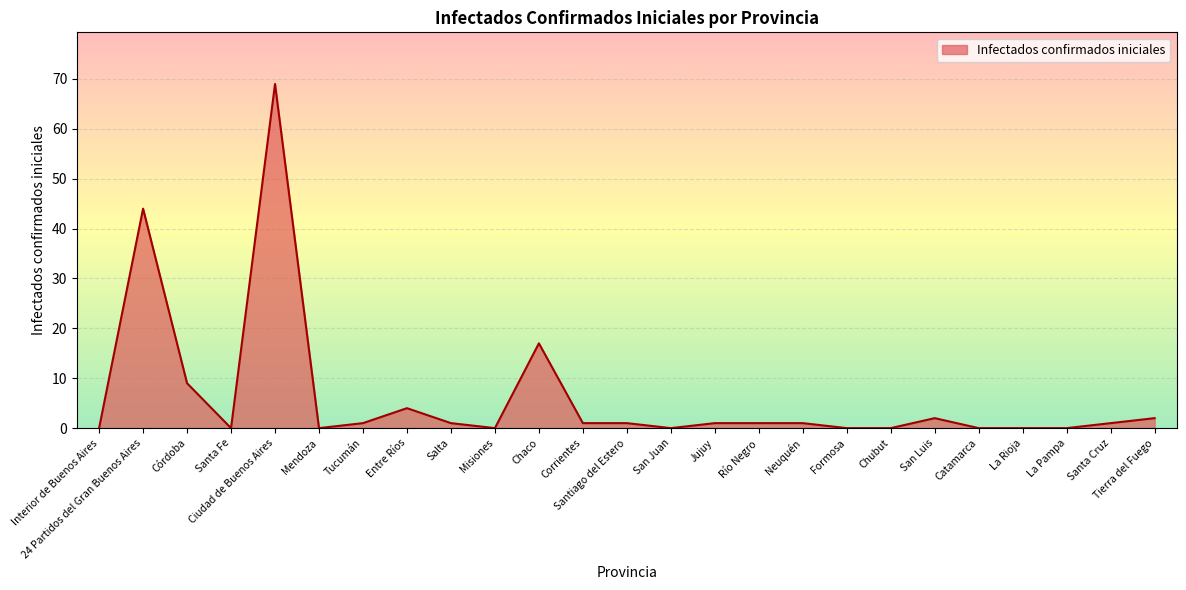

What is the difference between the maximum and minimum values?

69